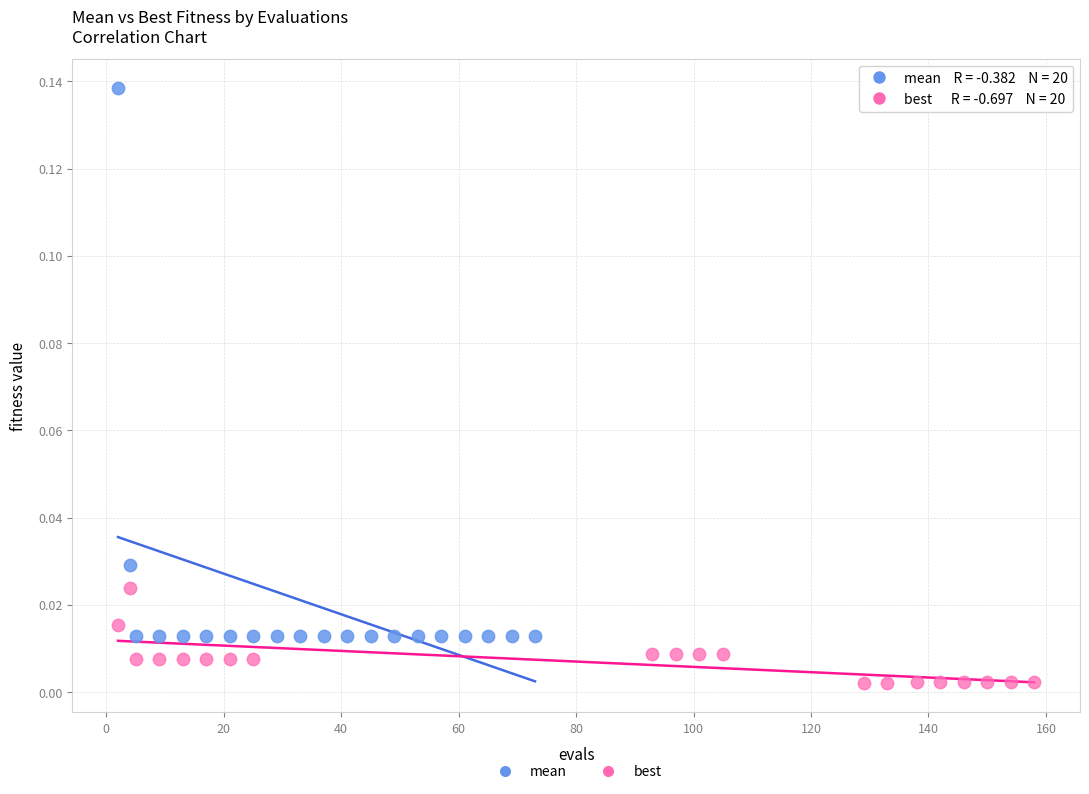

Which series has the largest Y range (max minus min)?

mean